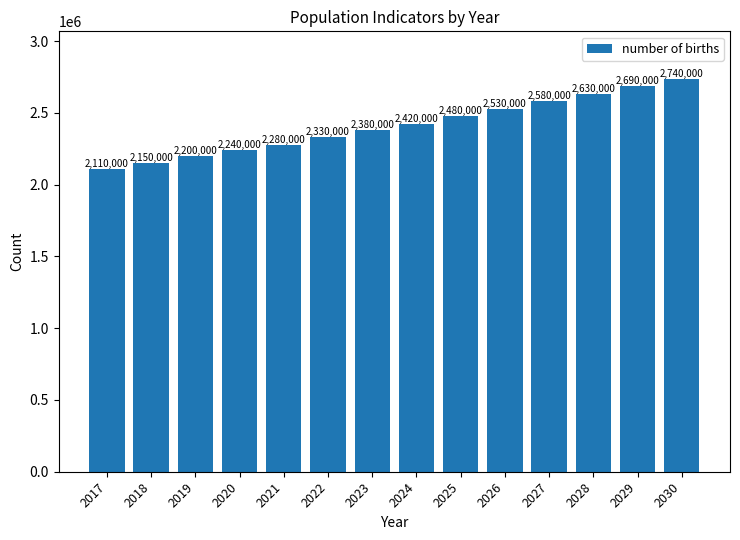

What is the minimum value shown in the chart?

2110000